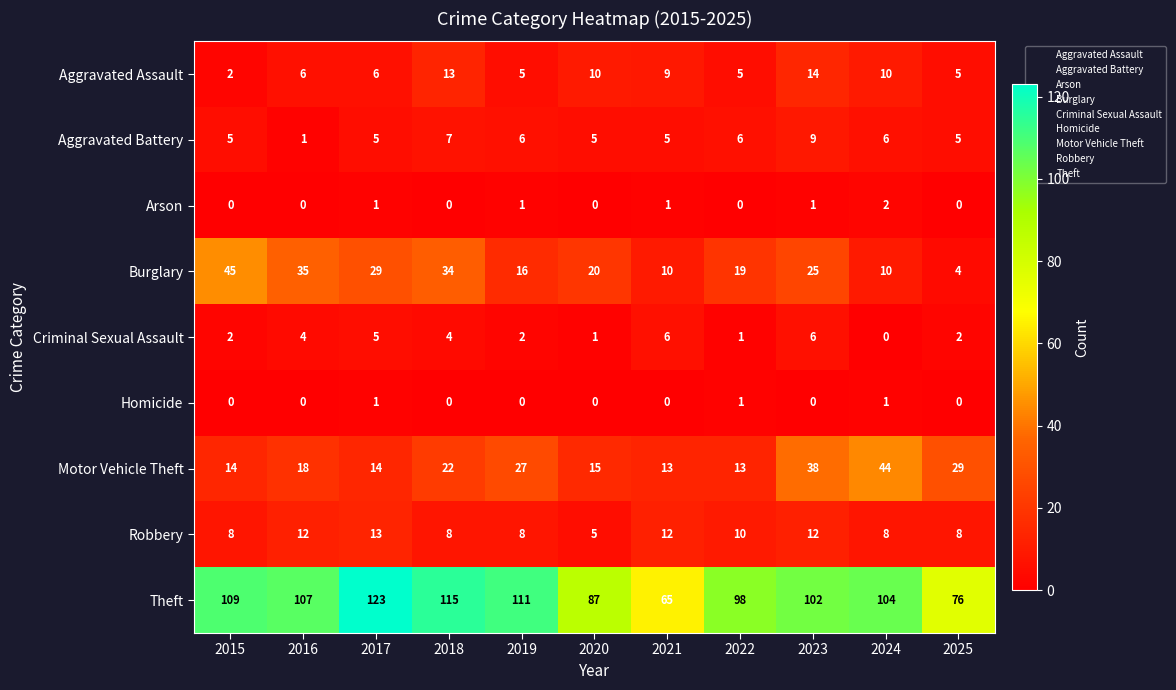

At which category is the sum across all series the highest?

2023